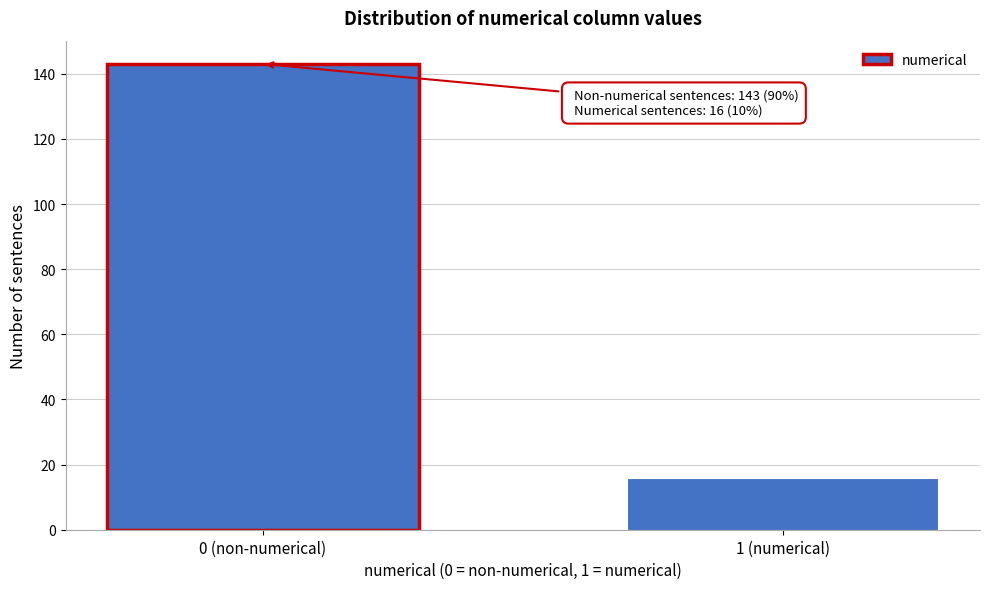

Reading left to right, list all the values displayed in this chart.

143	16